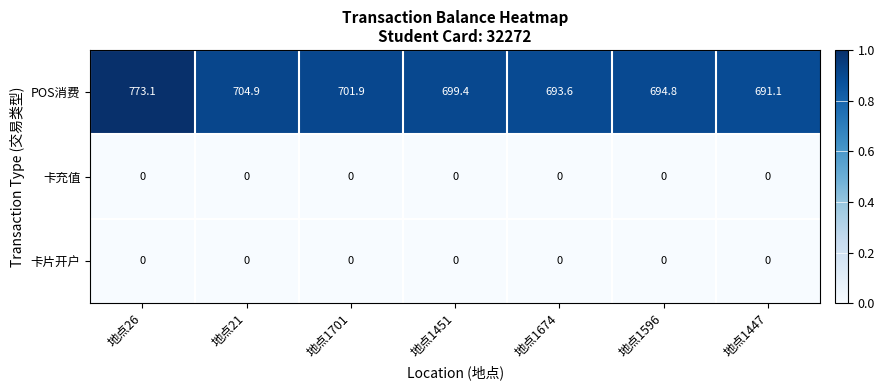

Which series has the largest range (max minus min)?

POS消费